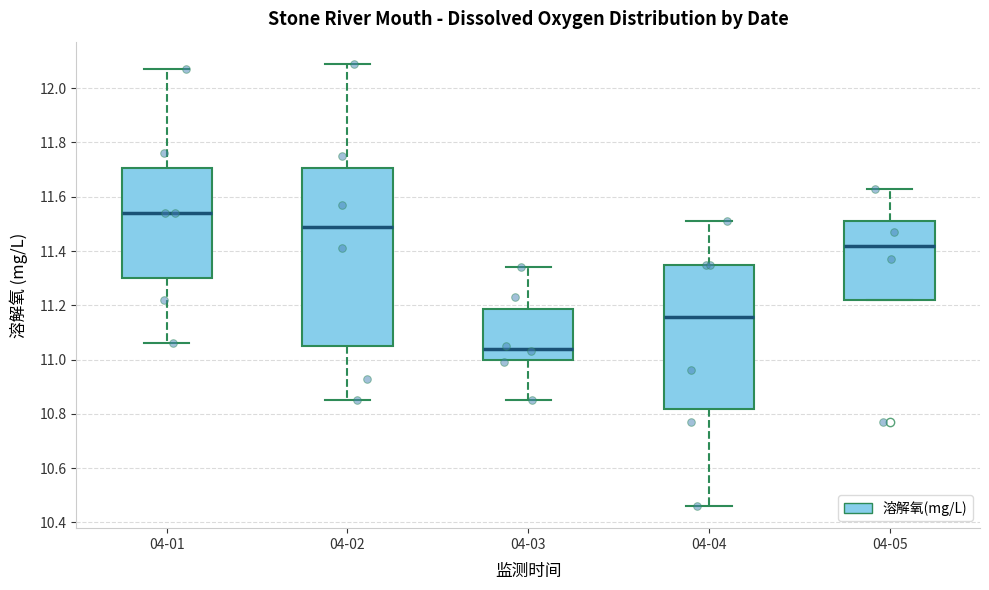

Reading left to right, transcribe this box plot: for each box, give where its median line is, the range the box spans, and where its two whiskers end, as read against the y-axis. The values are not printed on the chart, so give them approximately, as read against the axis.

04-01: median 11.54, box 11.30 to 11.70, whiskers 11.06 to 12.08
04-02: median 11.50, box 11.06 to 11.70, whiskers 10.86 to 12.10
04-03: median 11.04, box 11.00 to 11.18, whiskers 10.86 to 11.34
04-04: median 11.16, box 10.82 to 11.36, whiskers 10.46 to 11.52
04-05: median 11.42, box 11.22 to 11.52, whiskers 11.22 to 11.64